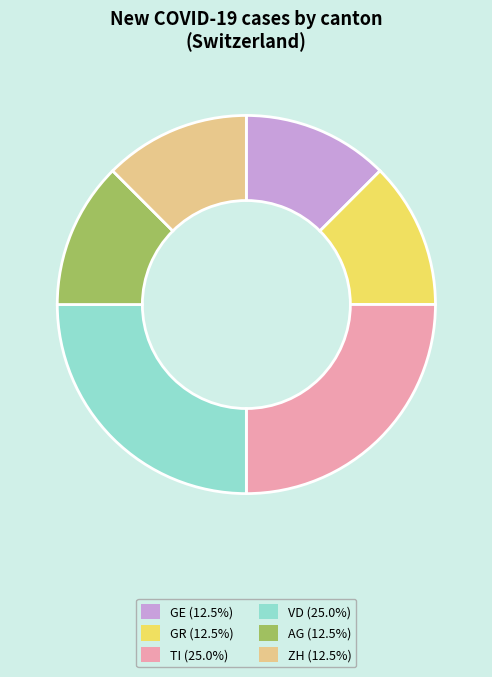

Is there any slice that represents more than half of the pie?

No